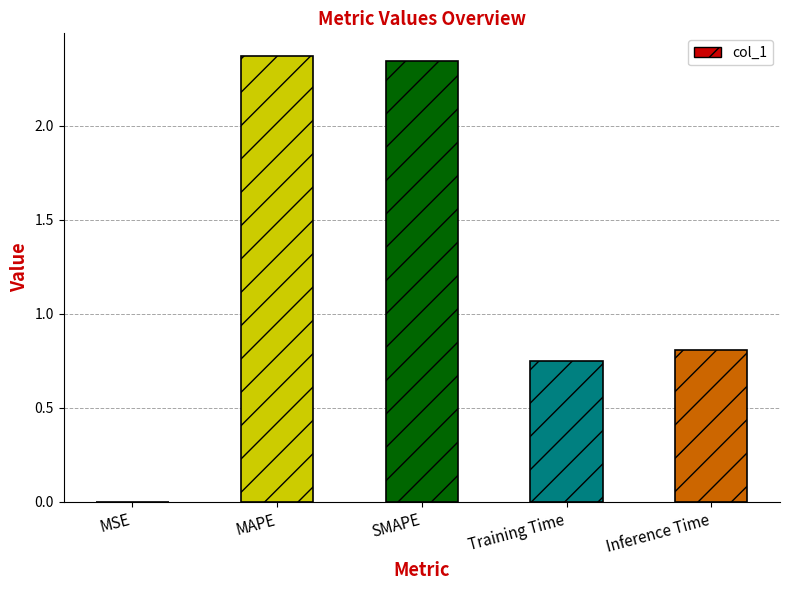

Are the bars horizontal?

No